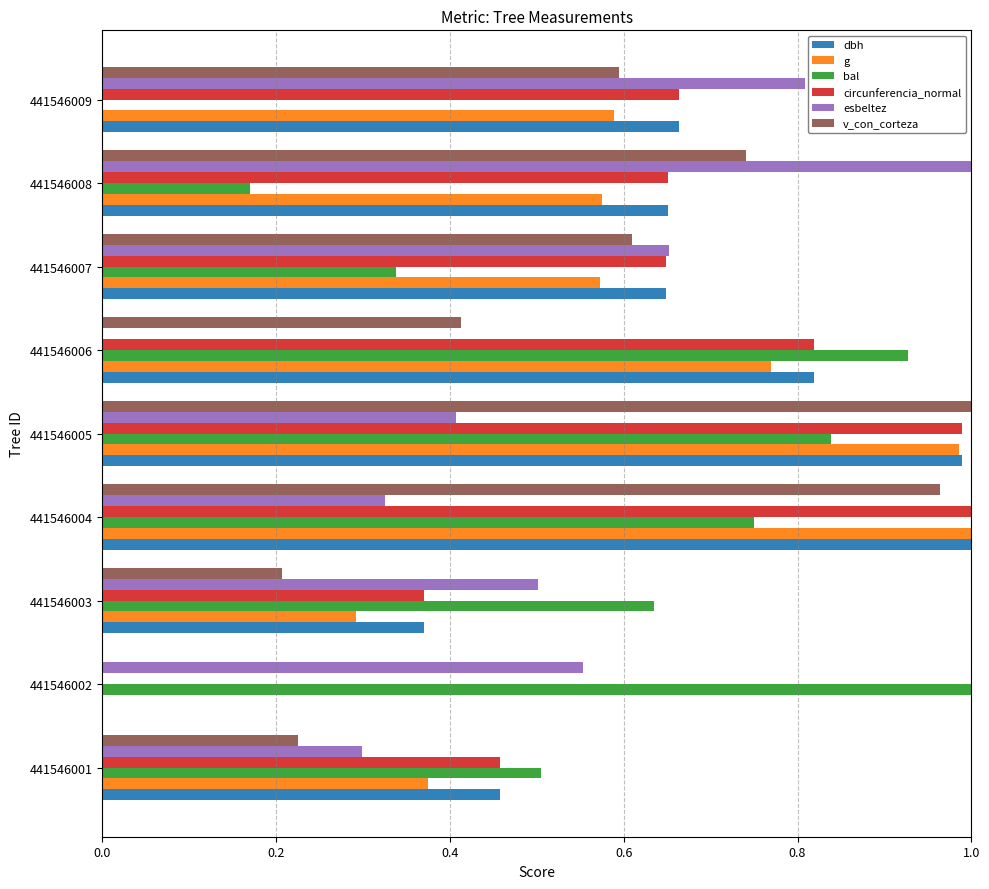

What are all the series names shown in the legend?

dbh, g, bal, circunferencia_normal, esbeltez, v_con_corteza